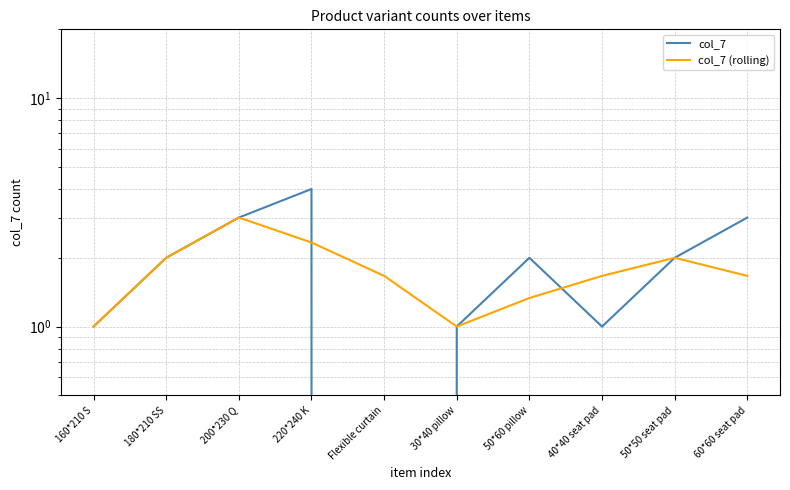

How many lines are shown in the chart?

2